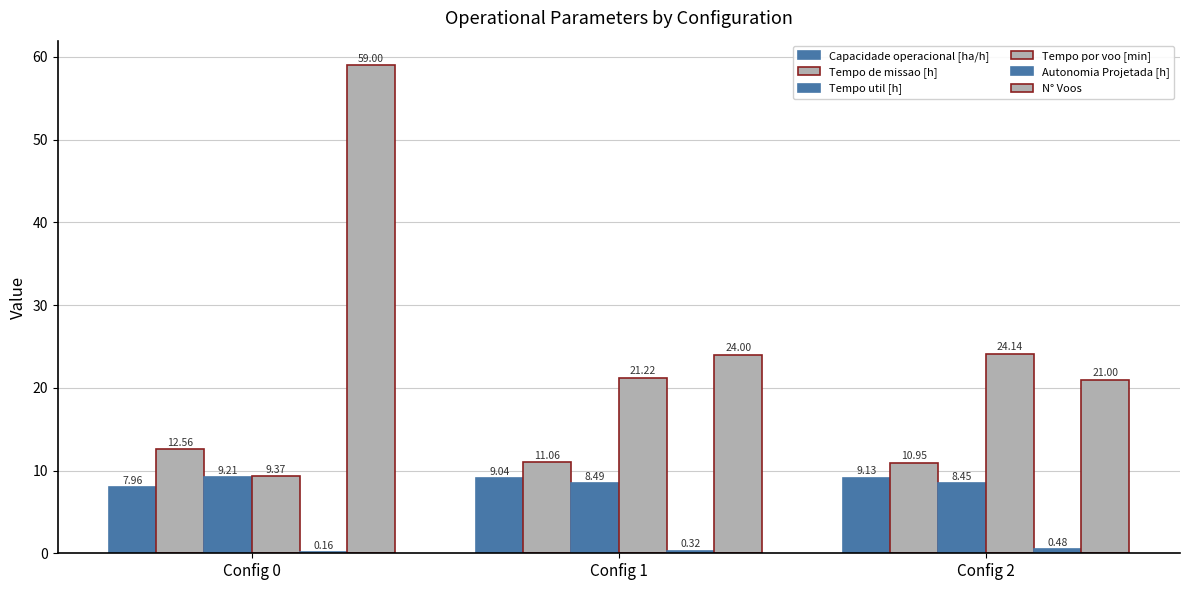

What is the average value of the Capacidade operacional [ha/h] series?

8.7